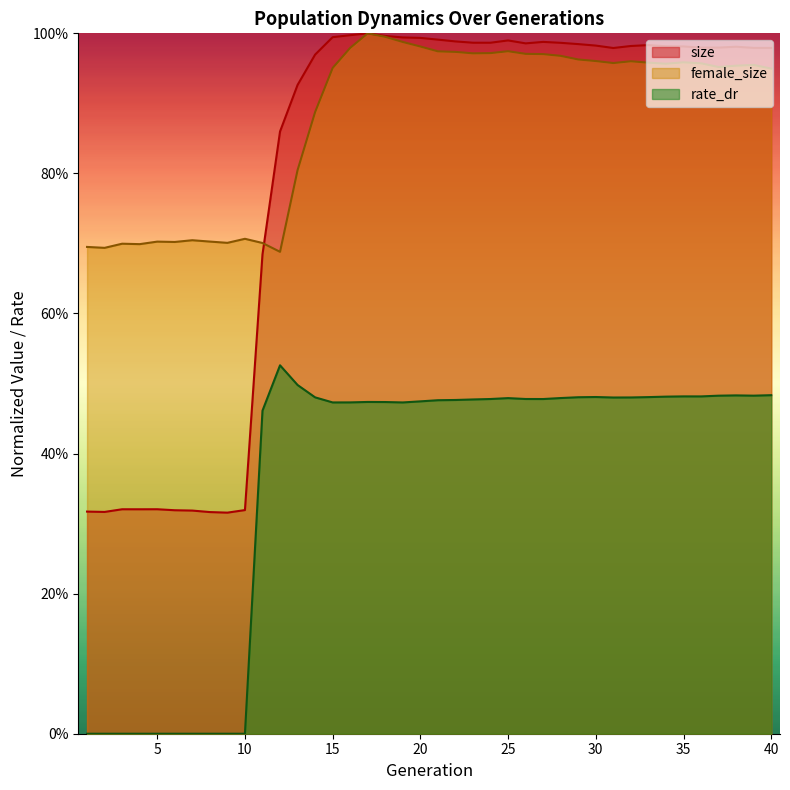

What is the average value of the female_size series?

0.9